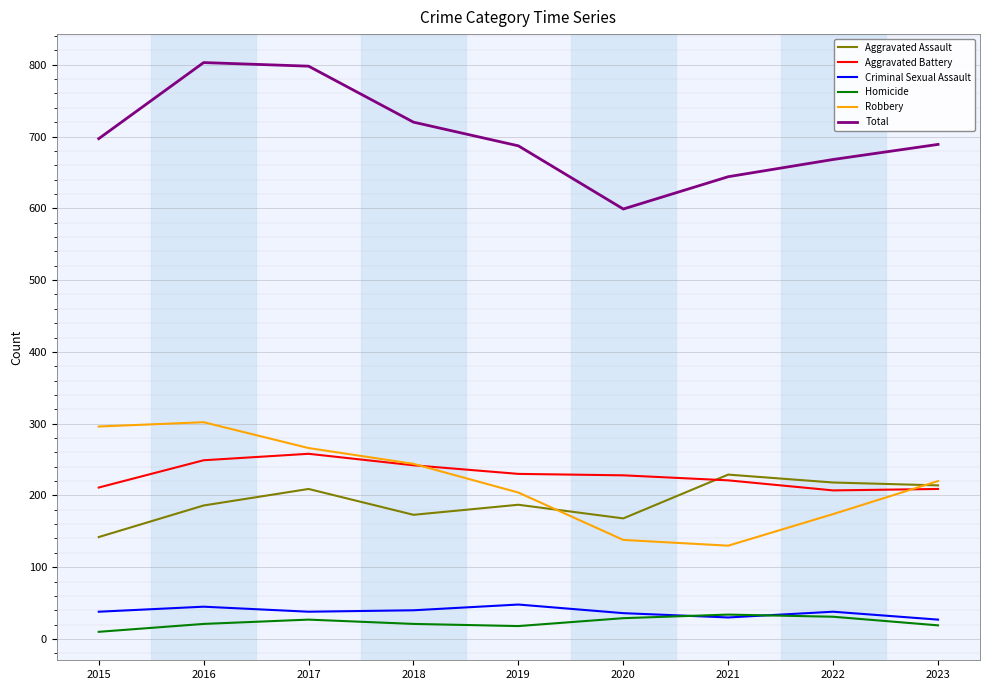

What is the highest value of the Robbery series?

302